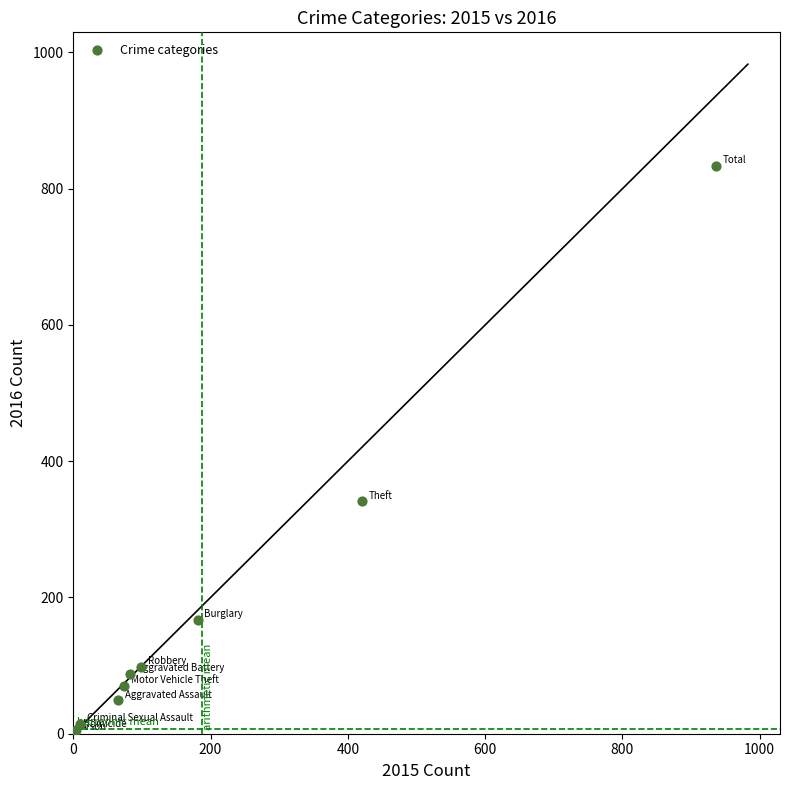

What Y value in the scatter plot is closest to 417?

341